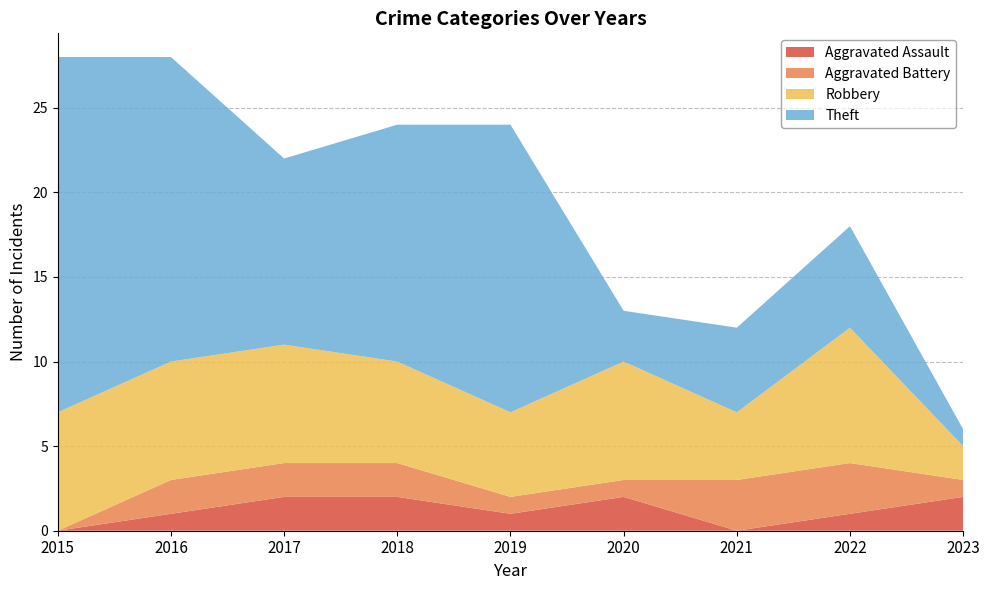

Reading left to right, what are all the values shown in this chart?

Aggravated Assault: 2015=0	2016=1	2017=2	2018=2	2019=1	2020=2	2021=0	2022=1	2023=2
Aggravated Battery: 2015=0	2016=2	2017=2	2018=2	2019=1	2020=1	2021=3	2022=3	2023=1
Robbery: 2015=7	2016=7	2017=7	2018=6	2019=5	2020=7	2021=4	2022=8	2023=2
Theft: 2015=21	2016=18	2017=11	2018=14	2019=17	2020=3	2021=5	2022=6	2023=1